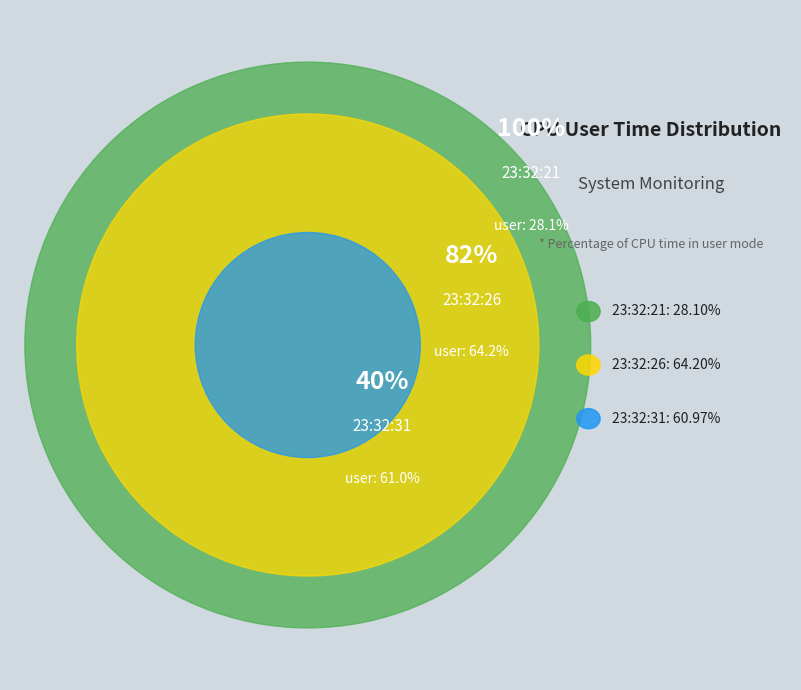

To the nearest percent, what percentage of the pie is 23:32:31?

40%